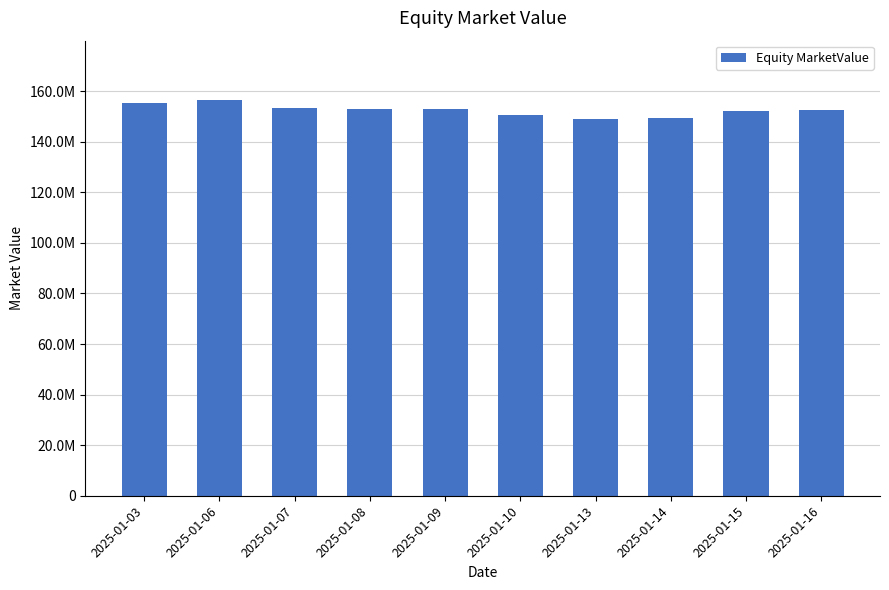

What is the minimum value shown in the chart?

148816866.0